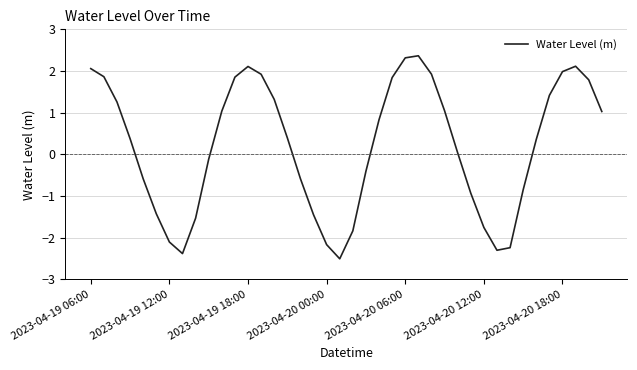

How many negative values are there?

17